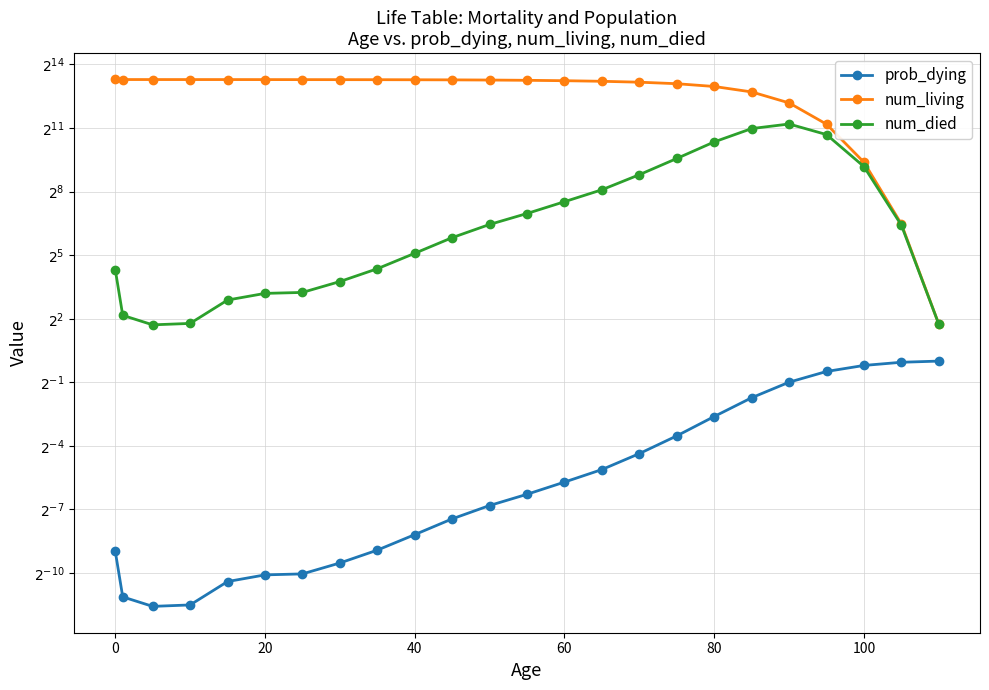

How many interior local peaks does the num_died series have?

1